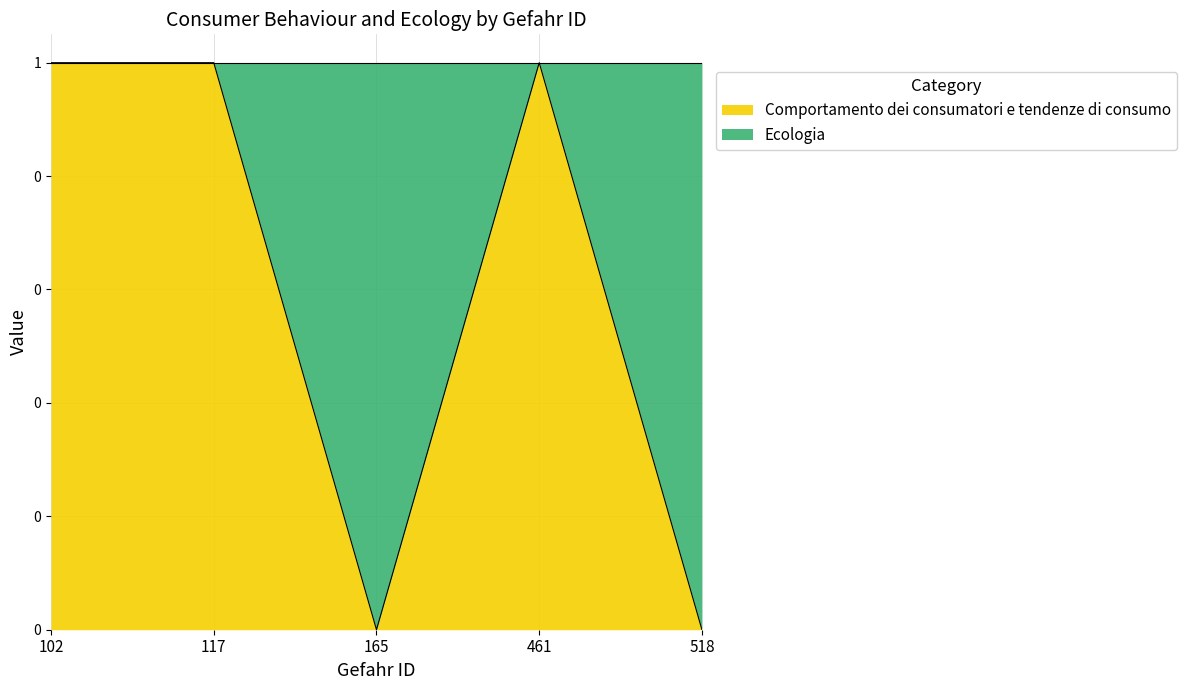

The chart shows a value of 1 at 102. True or false?

True